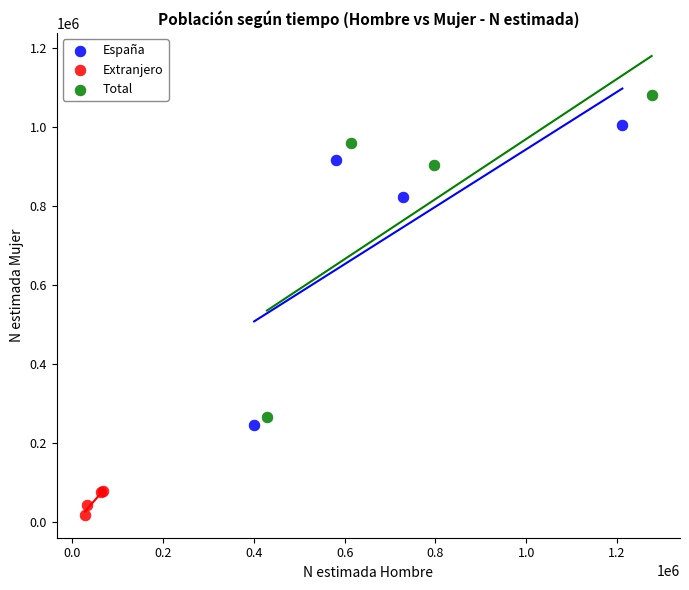

What are all the series names shown in the legend?

España, Extranjero, Total